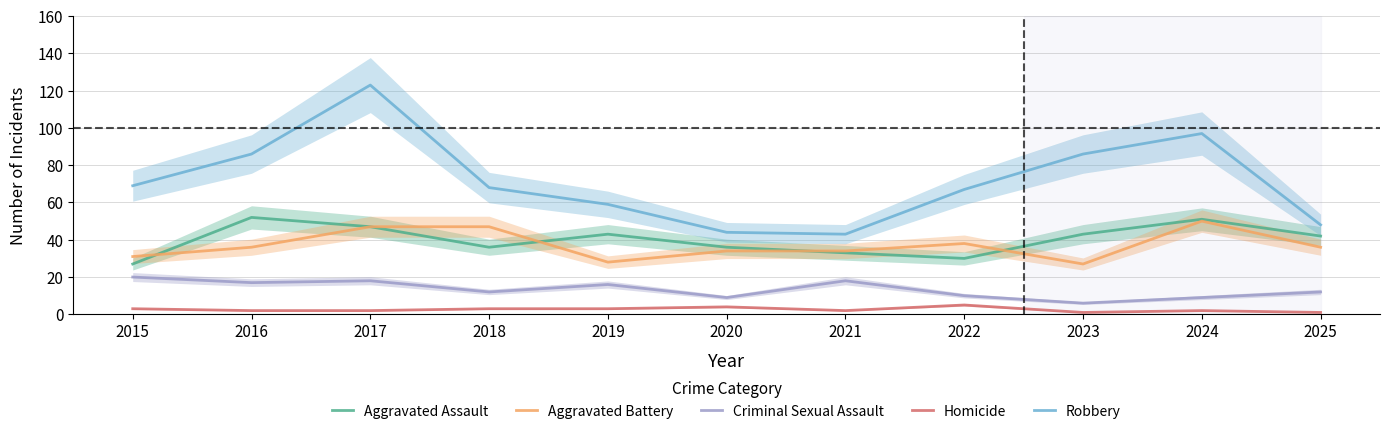

In Criminal Sexual Assault, how many points are lower than both neighbors (excluding endpoints)?

4